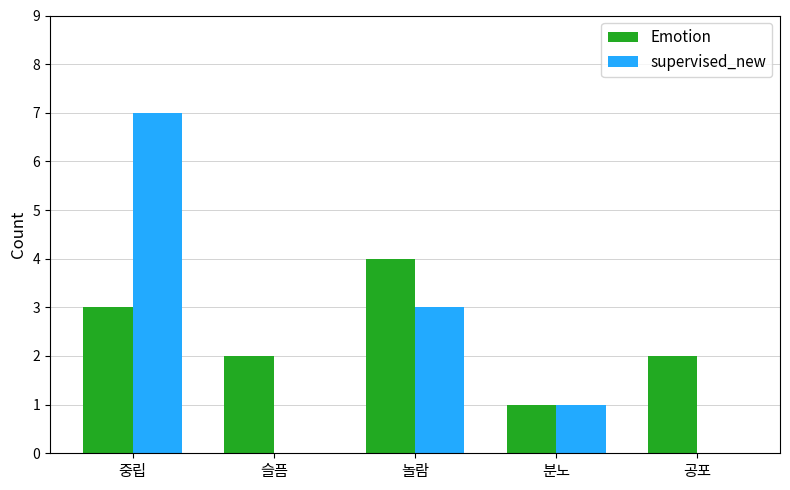

Which series changed the most between 중립 and 놀람?

supervised_new